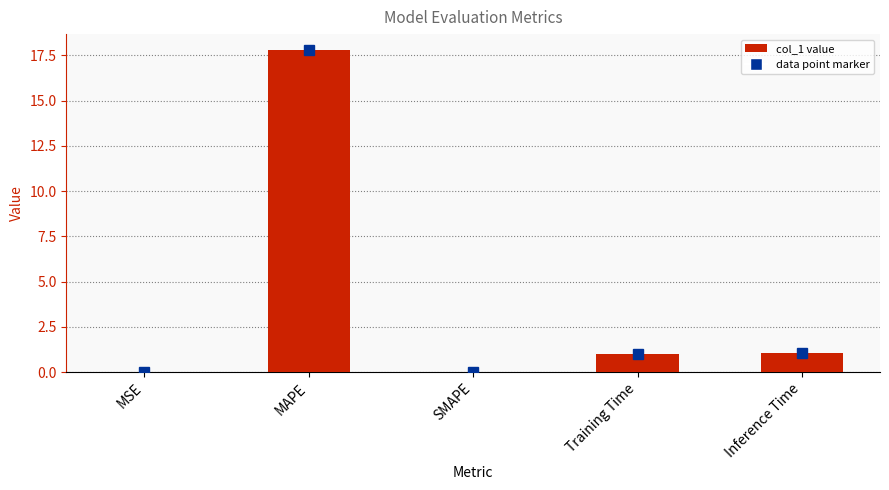

Which category has the highest value across all series?

MAPE